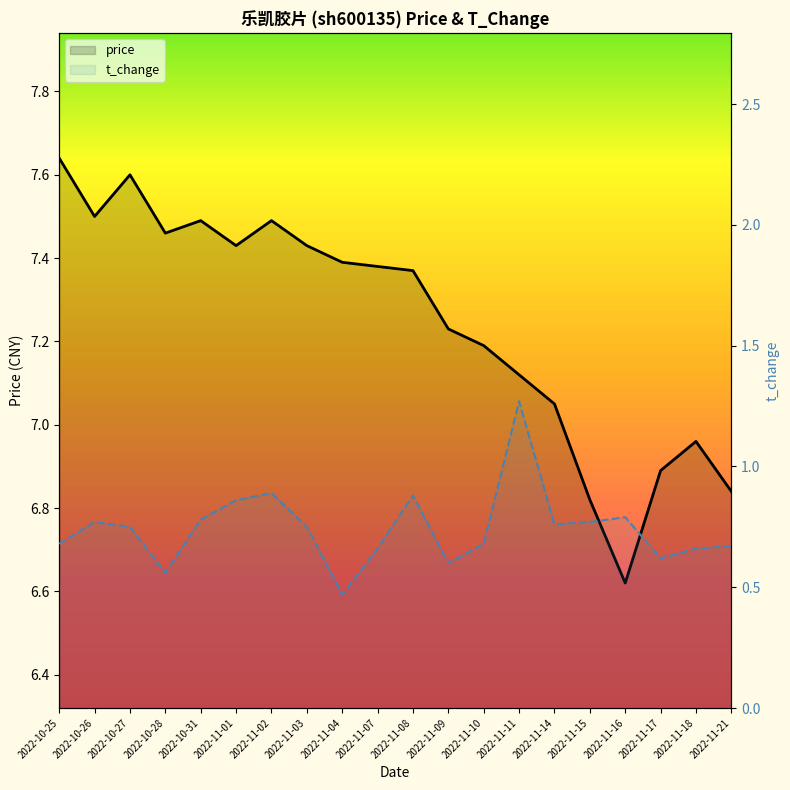

List the series in order of their peak value, highest first.

price, t_change